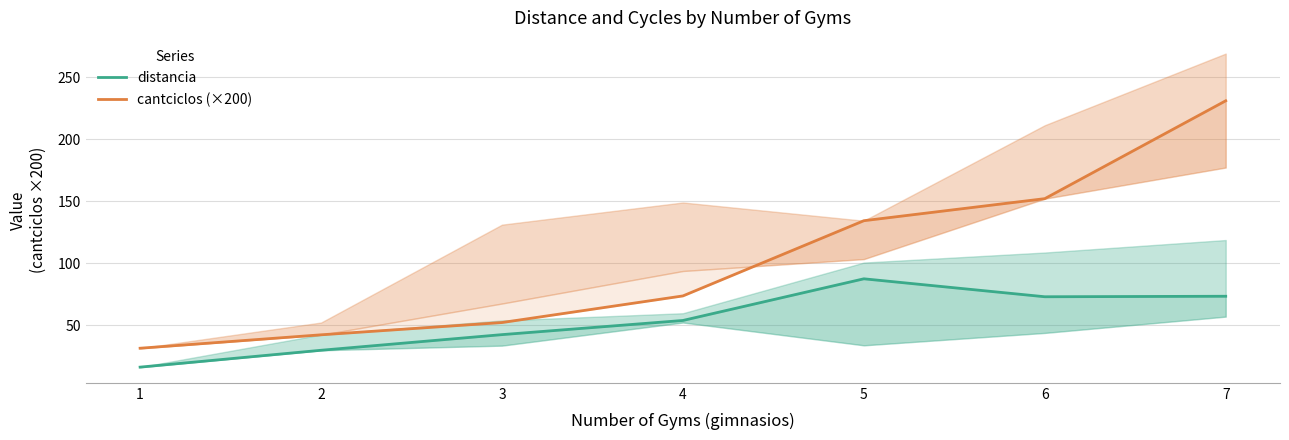

How many lines are shown in the chart?

2